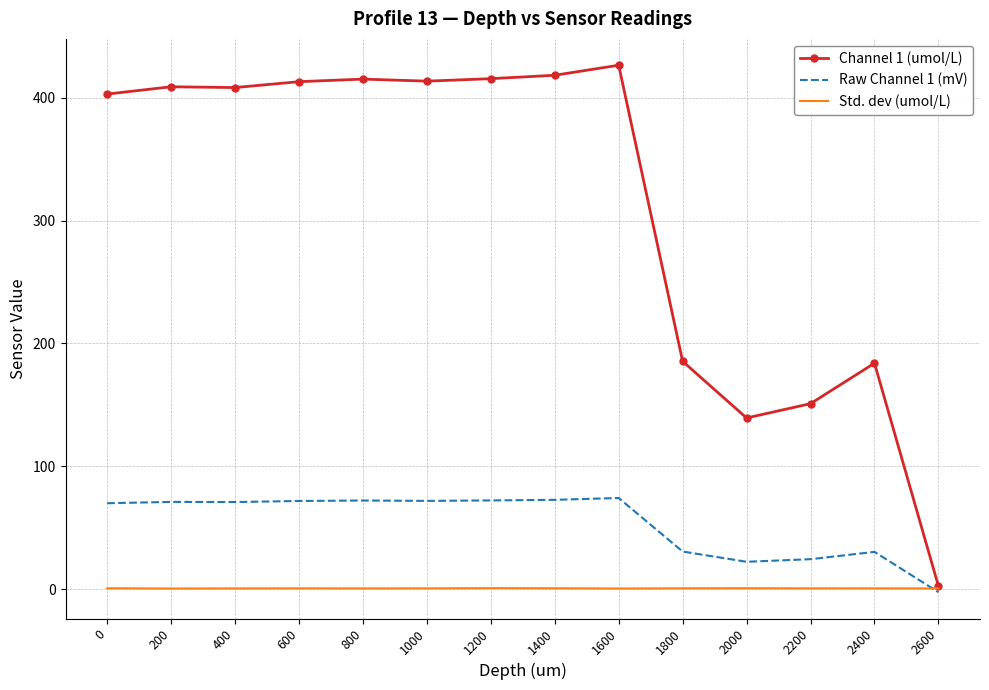

At how many categories does at least one series exceed 195?

9